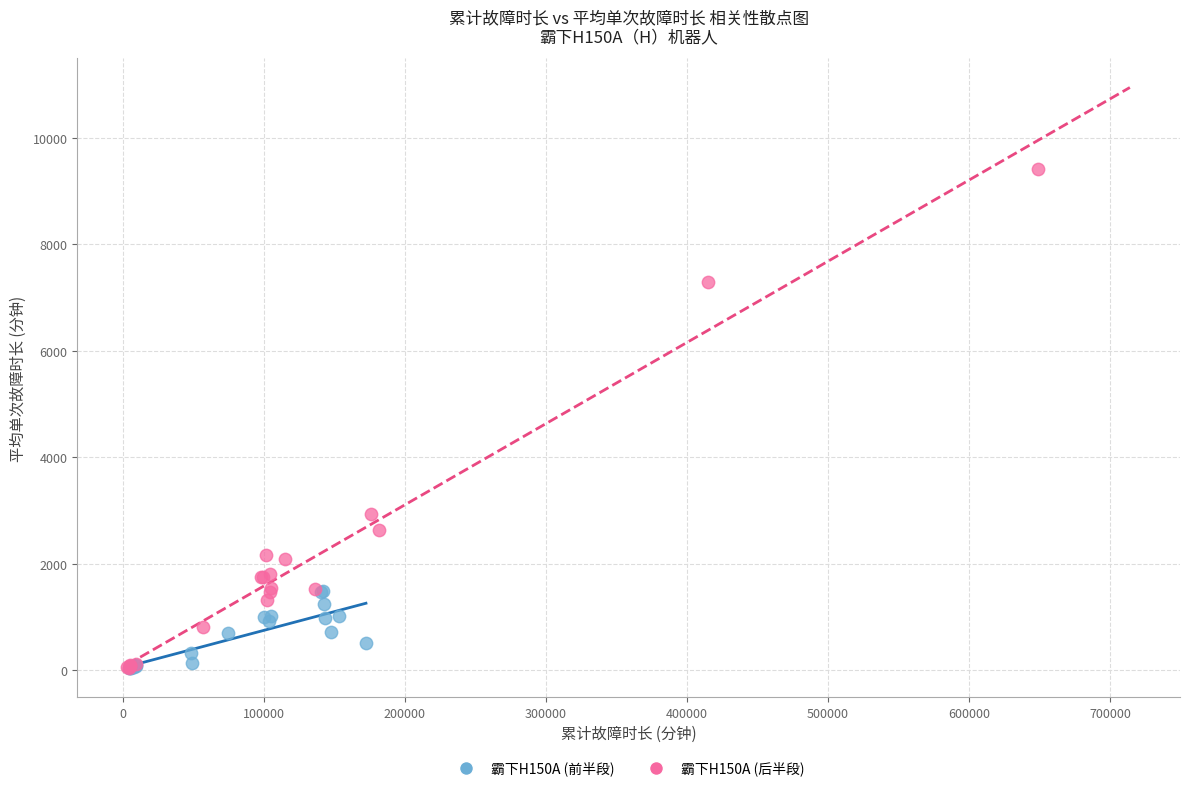

Which series reaches the maximum Y coordinate?

霸下H150A (后半段)